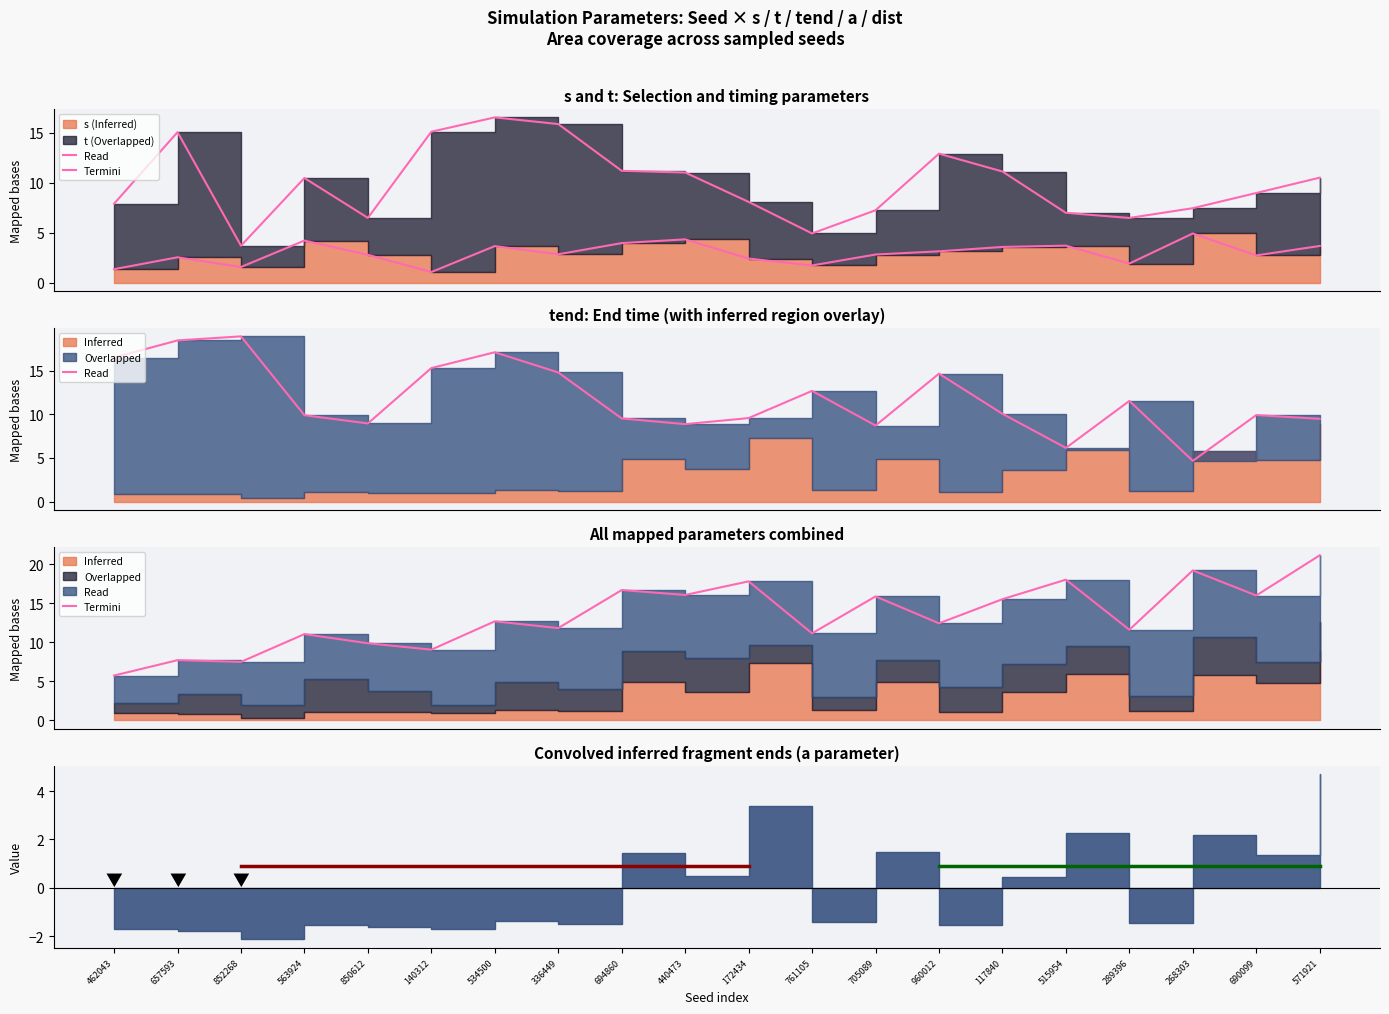

At which label does Termini t reach its minimum?

852268